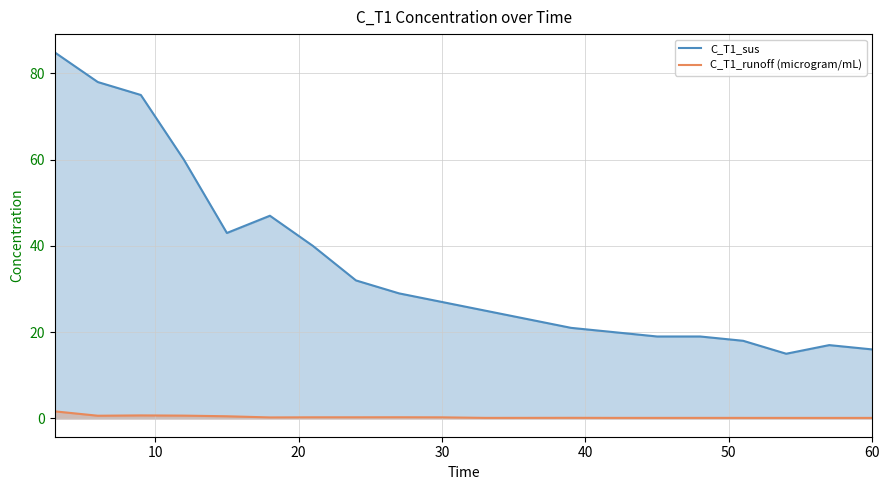

What is the difference between the maximum and minimum values in the C_T1_sus series?

69.9